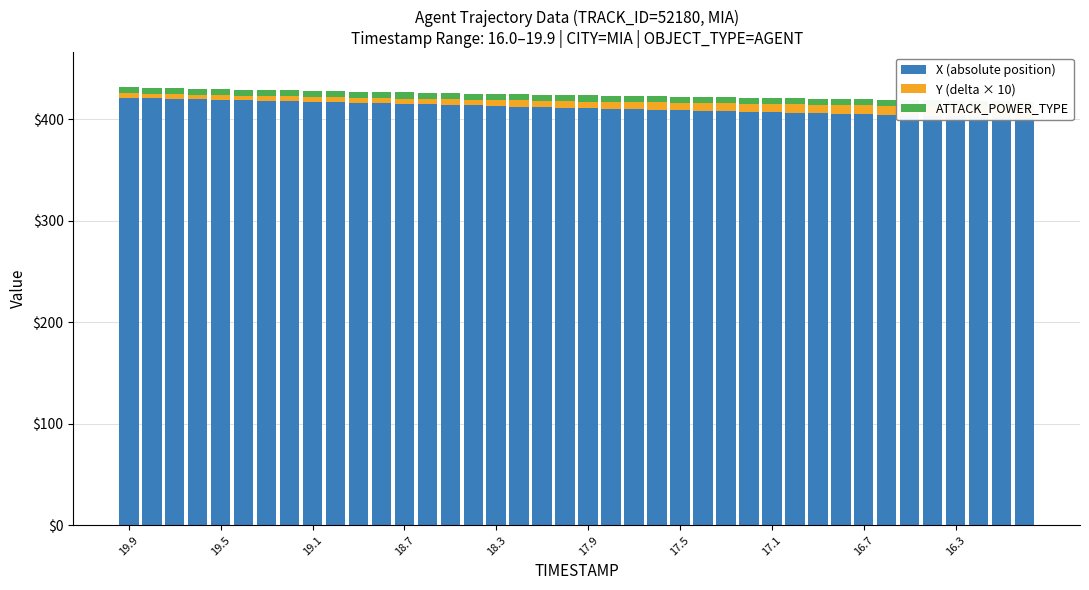

Reading left to right, extract all data points from this chart.

X (absolute position): 421.1	420.6	420.1	419.6	419.1	418.6	418.1	417.5	417.0	416.5	416.0	415.4	414.9	414.4	413.9	413.4	412.8	412.3	411.8	411.3	410.8	410.2	409.7	409.2	408.7	408.2	407.7	407.2	406.7	406.2	405.7	405.2	404.7	404.2	403.6	403.1	402.6	402.1	401.6	401.1
Y (delta × 10): 4.1	4.1	4.2	4.3	4.4	4.5	4.6	4.7	4.8	4.9	5.0	5.1	5.3	5.4	5.5	5.7	5.8	6.0	6.2	6.4	6.5	6.7	6.9	7.1	7.3	7.5	7.6	7.8	8.0	8.2	8.4	8.6	8.8	9.0	9.2	9.4	9.6	9.7	9.9	10.1
ATTACK_POWER_TYPE: 6.0	6.0	6.0	6.0	6.0	6.0	6.0	6.0	6.0	6.0	6.0	6.0	6.0	6.0	6.0	6.0	6.0	6.0	6.0	6.0	6.0	6.0	6.0	6.0	6.0	6.0	6.0	6.0	6.0	6.0	6.0	6.0	6.0	6.0	6.0	6.0	6.0	6.0	6.0	6.0